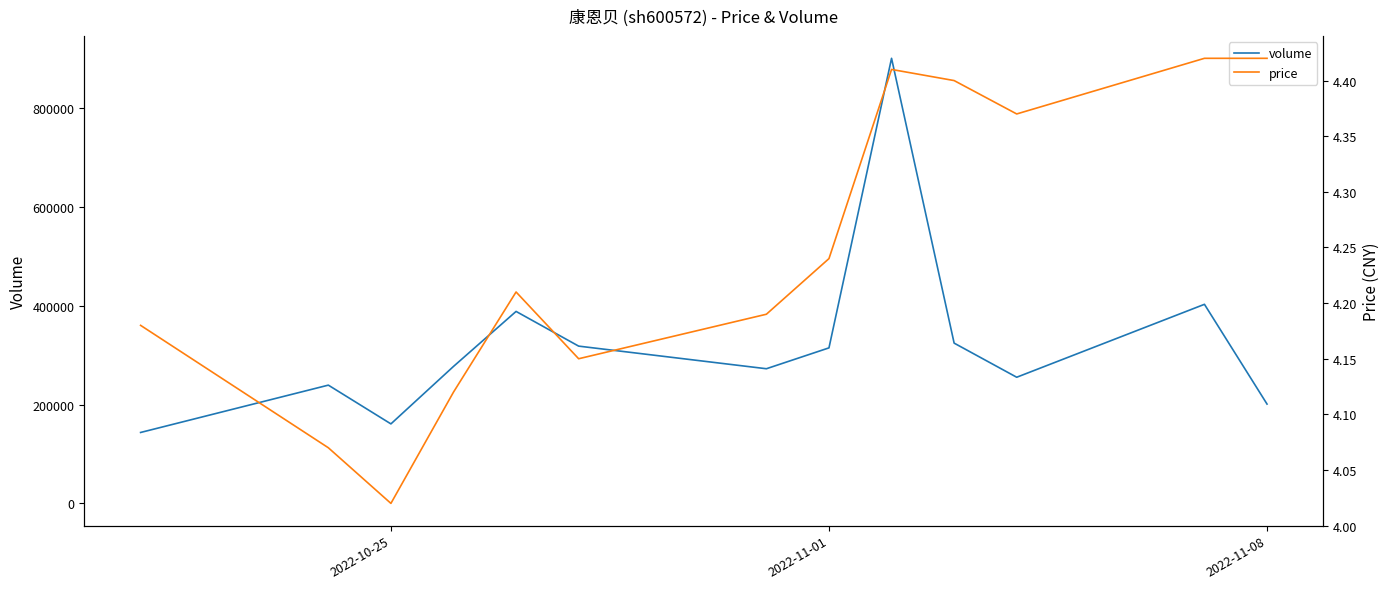

Which series has the largest total across all categories?

volume